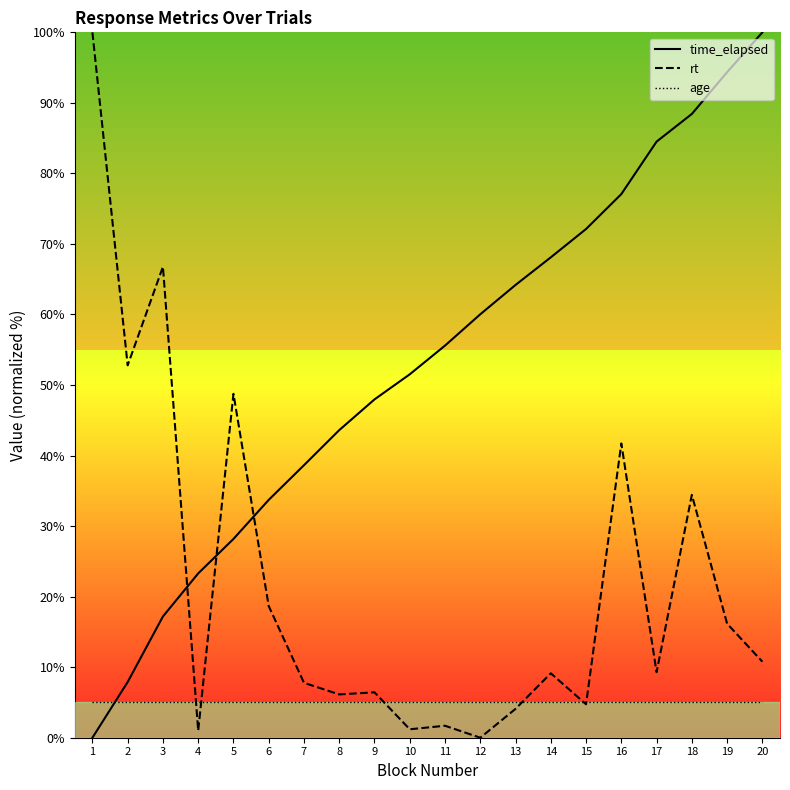

Rank the series at 11 from lowest to highest value.

rt, age, time_elapsed